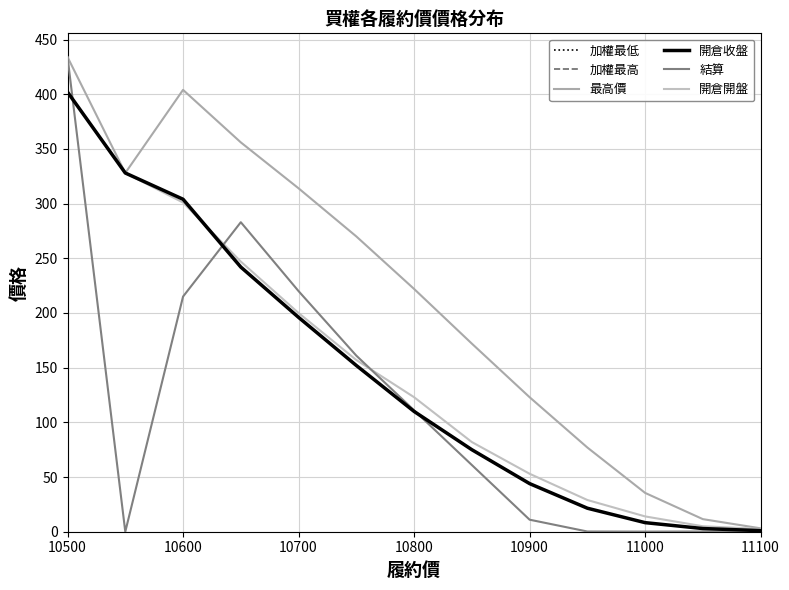

Does the chart have visible grid lines?

Yes